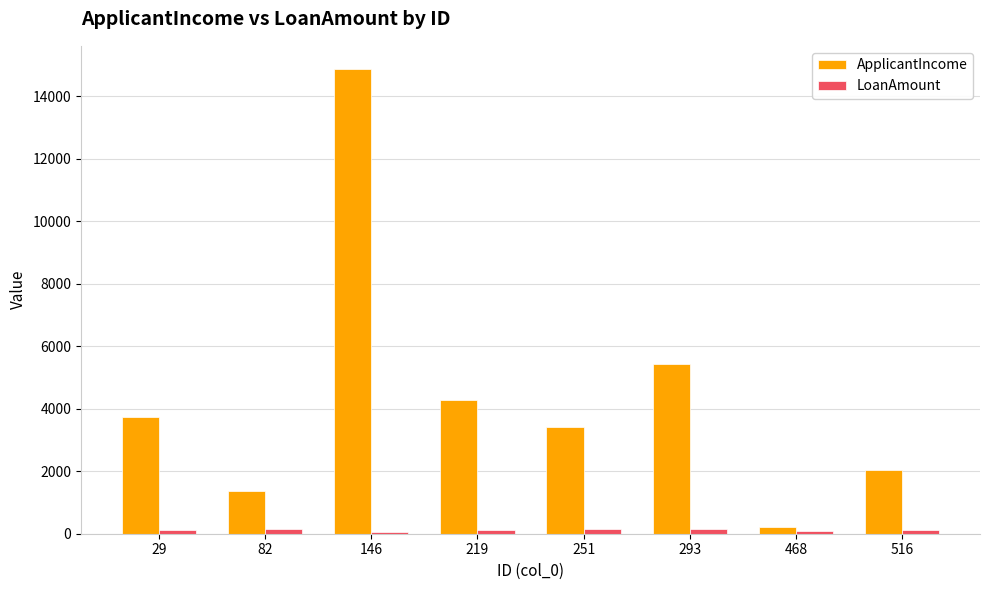

What is the highest value of the ApplicantIncome series?

14866